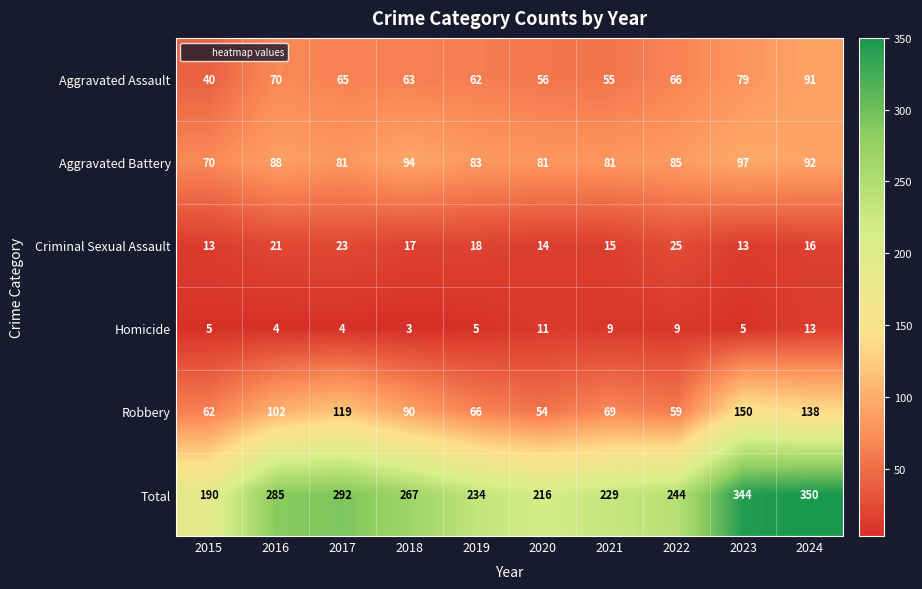

What is the difference between the Robbery values at 2016 and 2024?

36